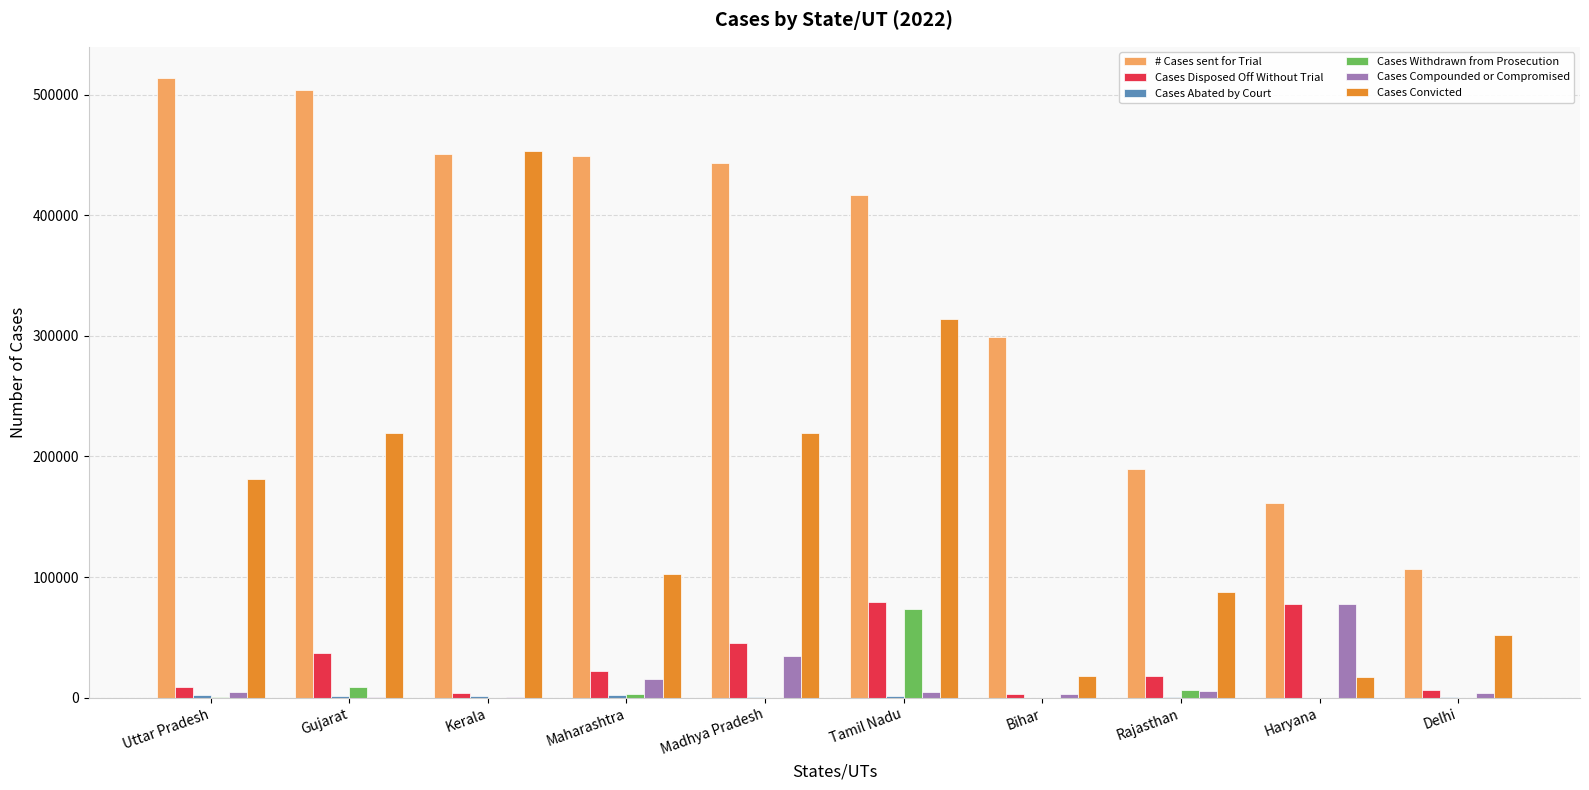

What is the highest value of the Cases Disposed Off Without Trial series?

79686